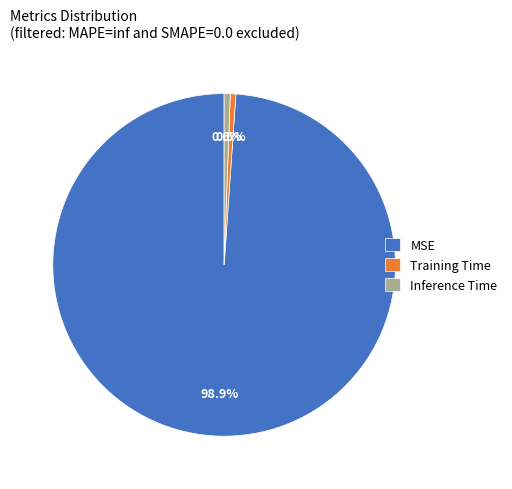

Between Training Time and MSE, which is larger?

MSE